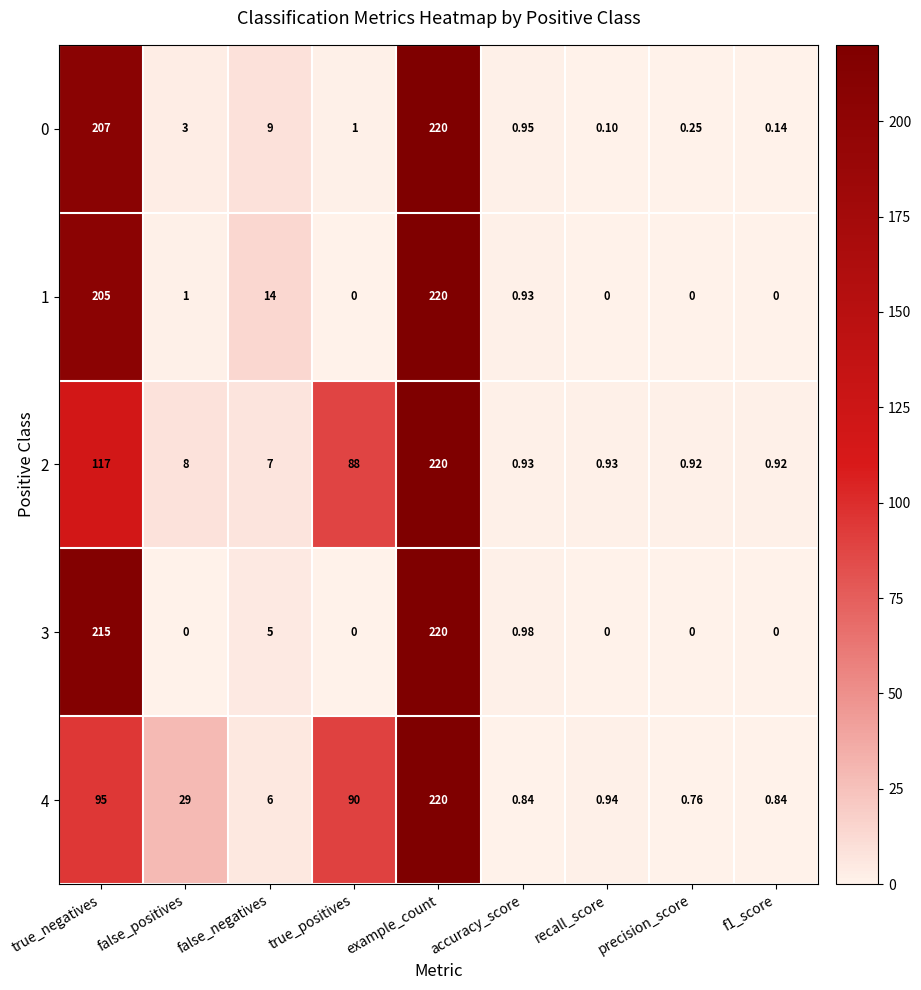

How many positive values does the 1 series have?

5